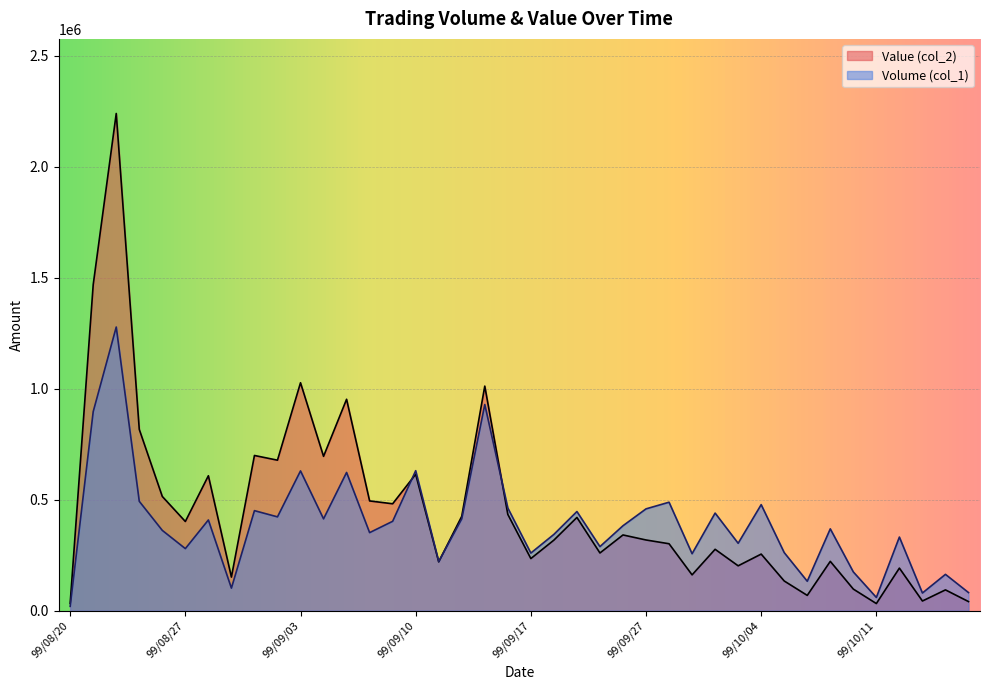

Rank the series by their maximum value, from lowest to highest.

Volume (col_1), Value (col_2)